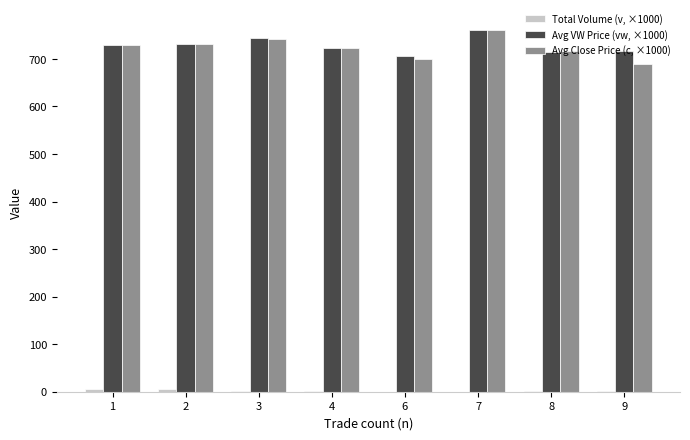

At which category is the sum across all series the highest?

7